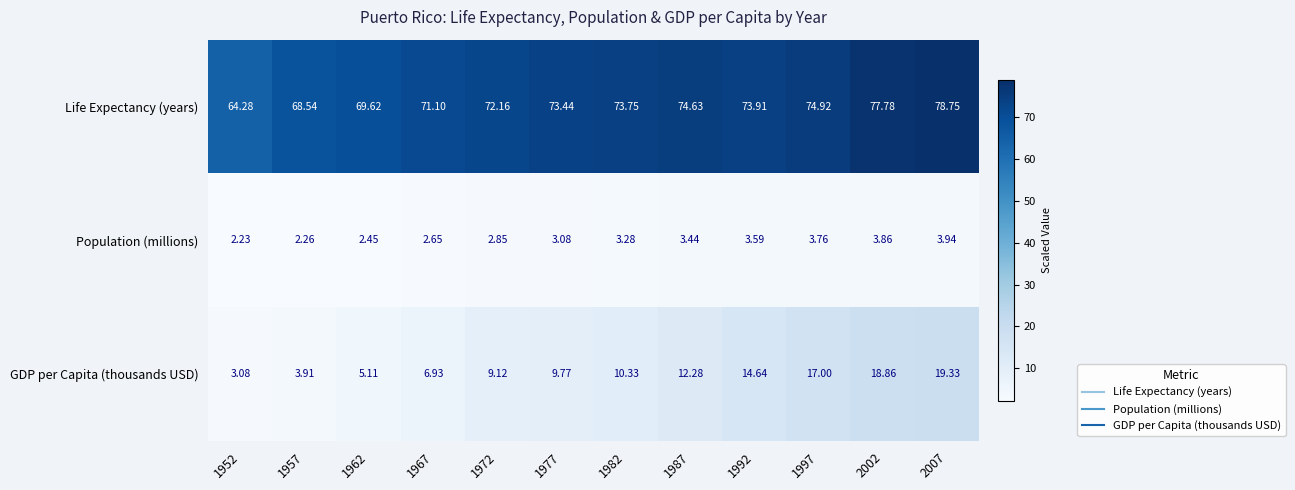

Count the number of categories in the chart.

12